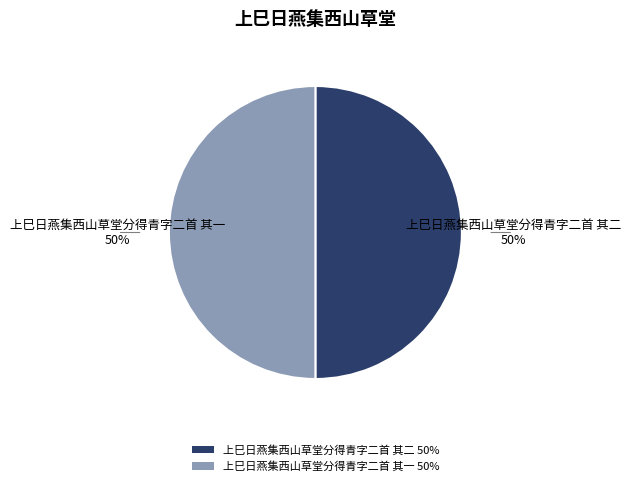

To the nearest percent, what is the average slice percentage?

50%